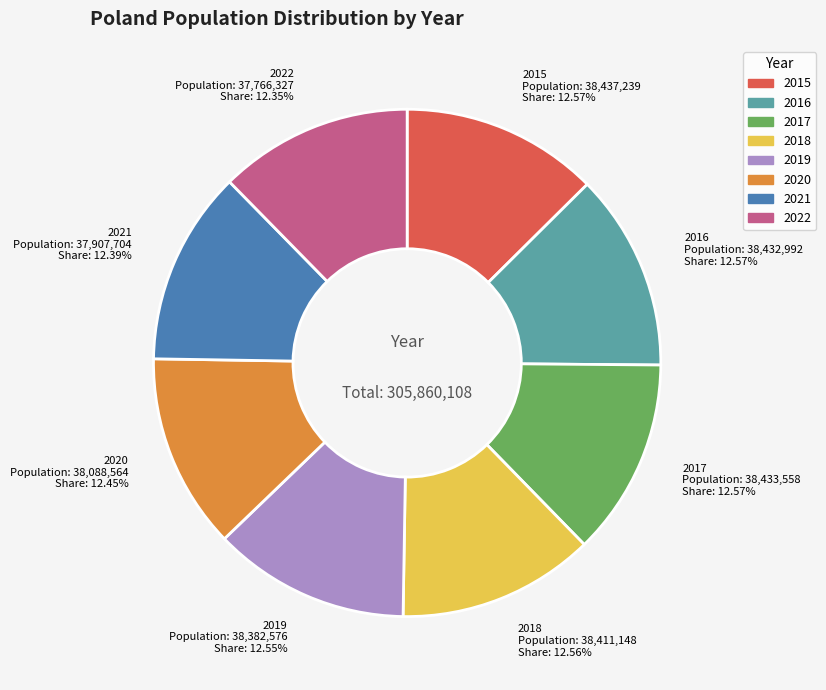

Count the number of slices in the pie.

8